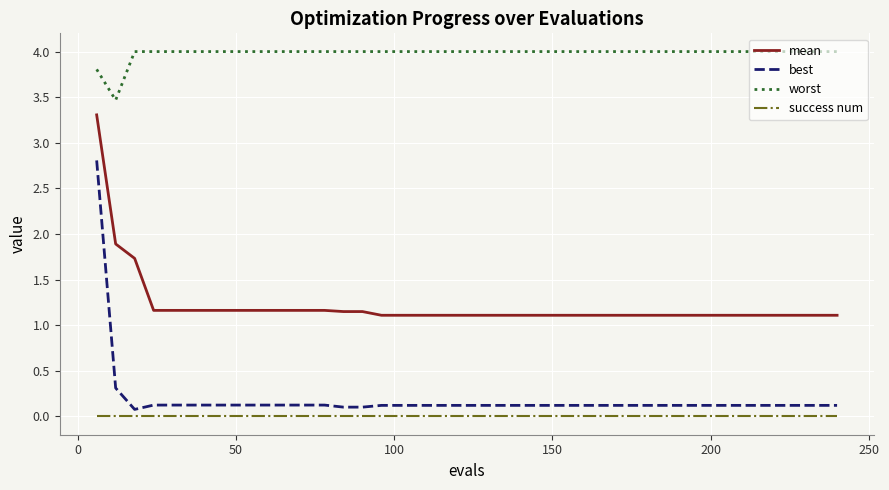

Rank the series by their maximum value, from lowest to highest.

success num, best, mean, worst